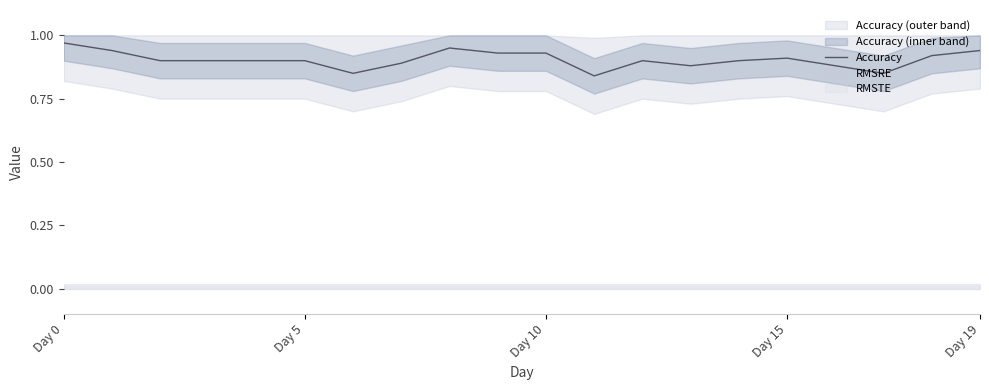

The Accuracy series shows 1.5 at Day 5. True or false?

False